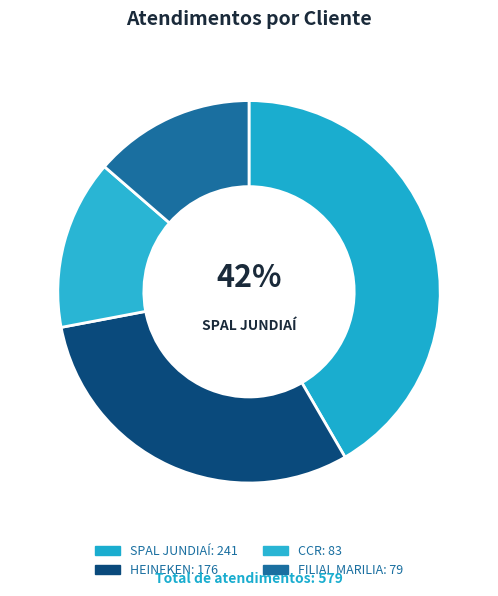

To the nearest percent, what is the average slice percentage?

25%